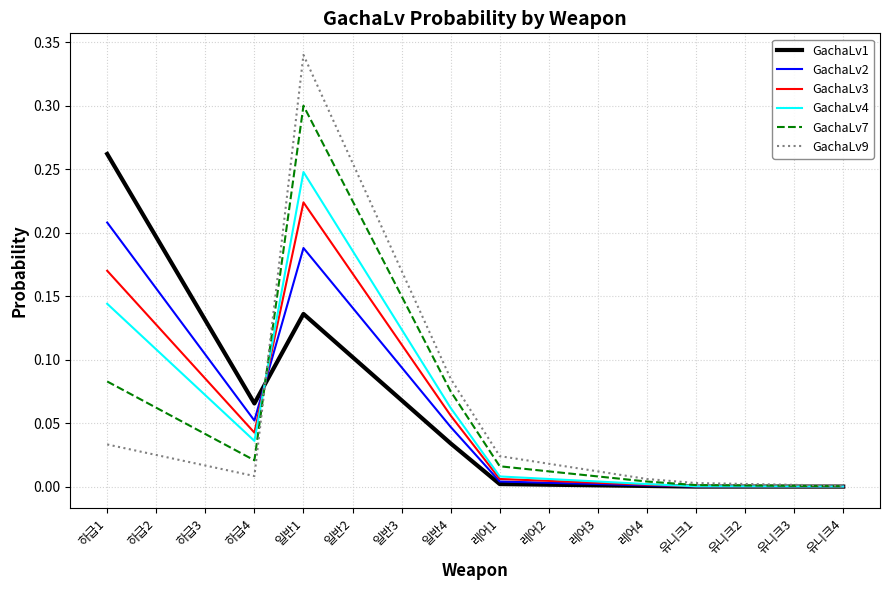

Which label corresponds to the largest value in the chart?

일반1